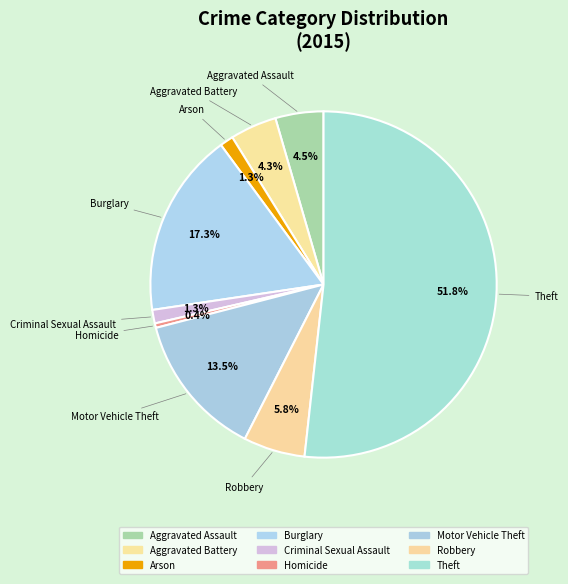

How many segments does this pie chart have?

9